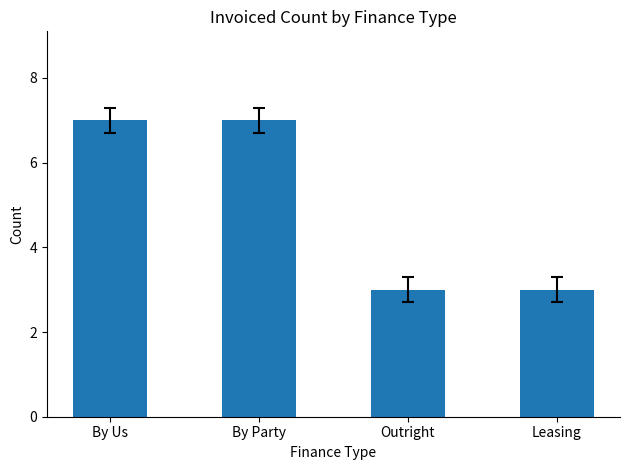

What is the difference between the second highest and second lowest values?

4